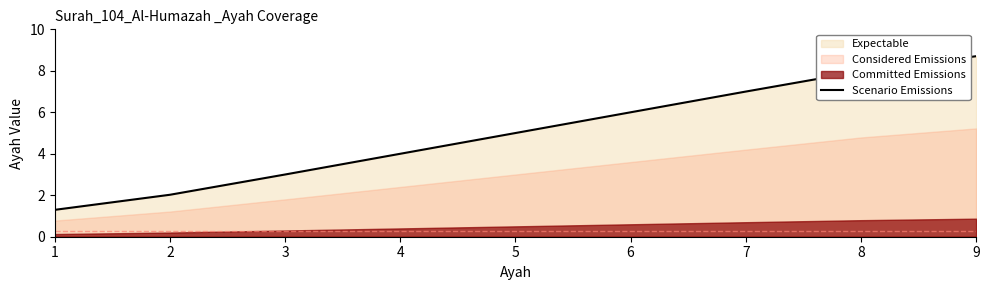

Reading left to right, transcribe all the data shown in this chart.

1.3	2.0	3.0	4.0	5.0	6.0	7.0	8.0	8.7